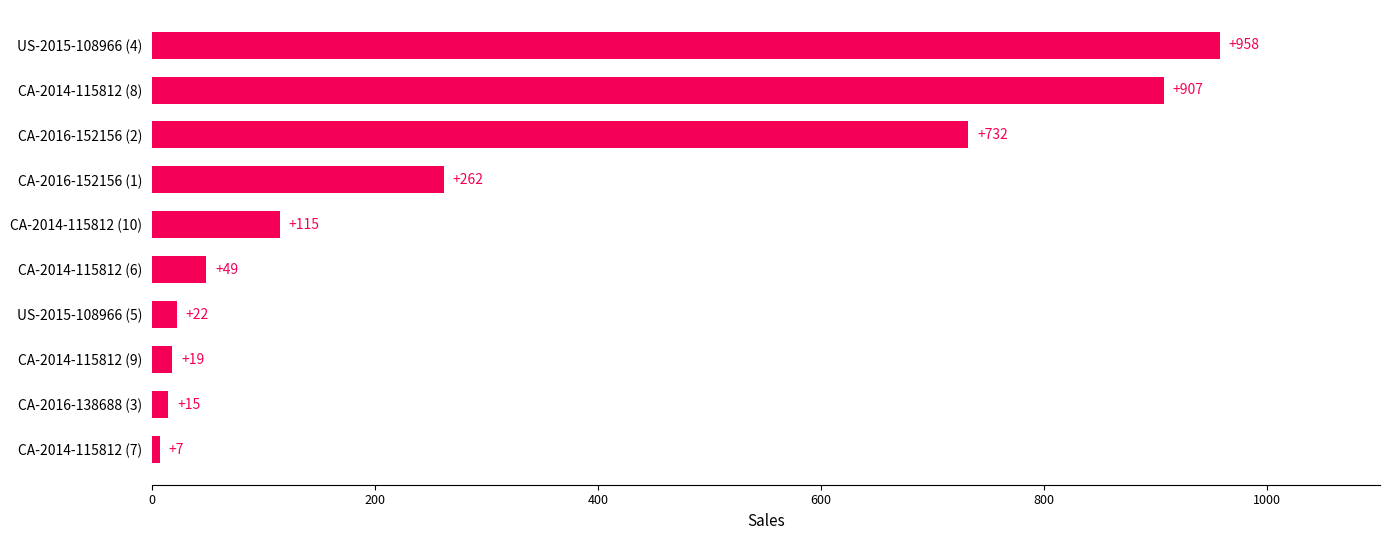

Rank the categories by value from lowest to highest.

CA-2014-115812 (7), CA-2016-138688 (3), CA-2014-115812 (9), US-2015-108966 (5), CA-2014-115812 (6), CA-2014-115812 (10), CA-2016-152156 (1), CA-2016-152156 (2), CA-2014-115812 (8), US-2015-108966 (4)